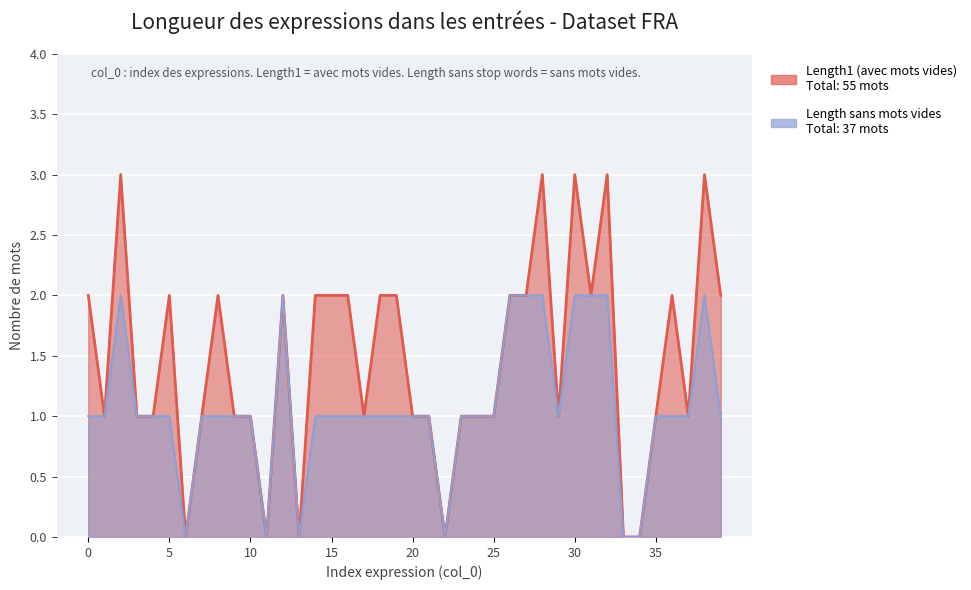

The Length1 (entries avec mots vides) series shows 1 at 4. True or false?

True